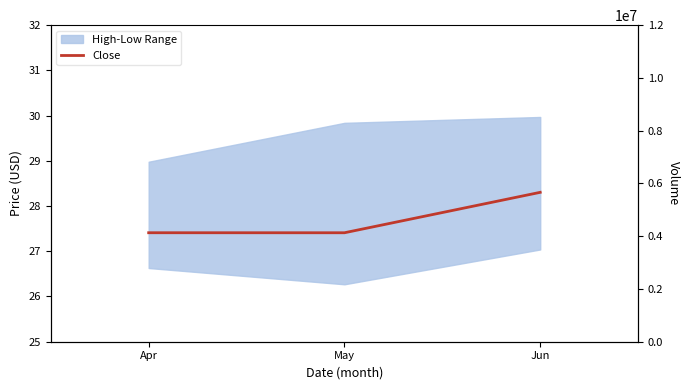

How many lines are shown in the chart?

1